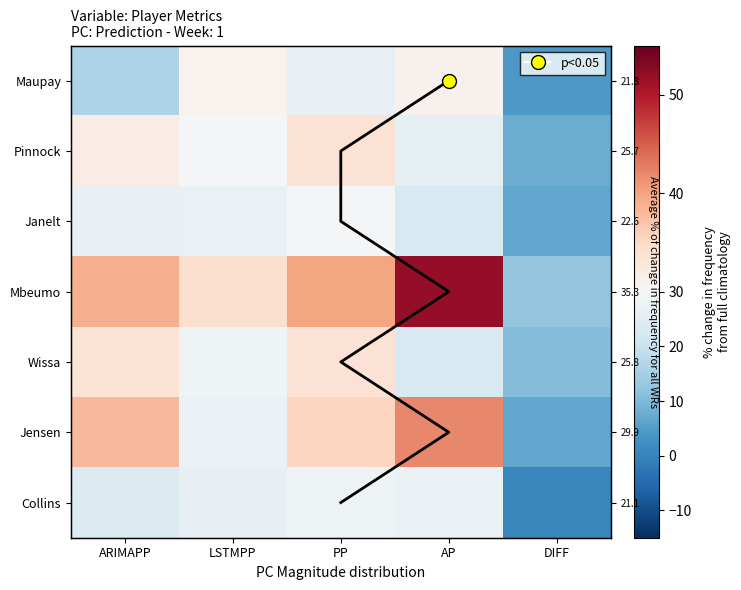

True or false: Pinnock has a value of 3.7 at DIFF.

False